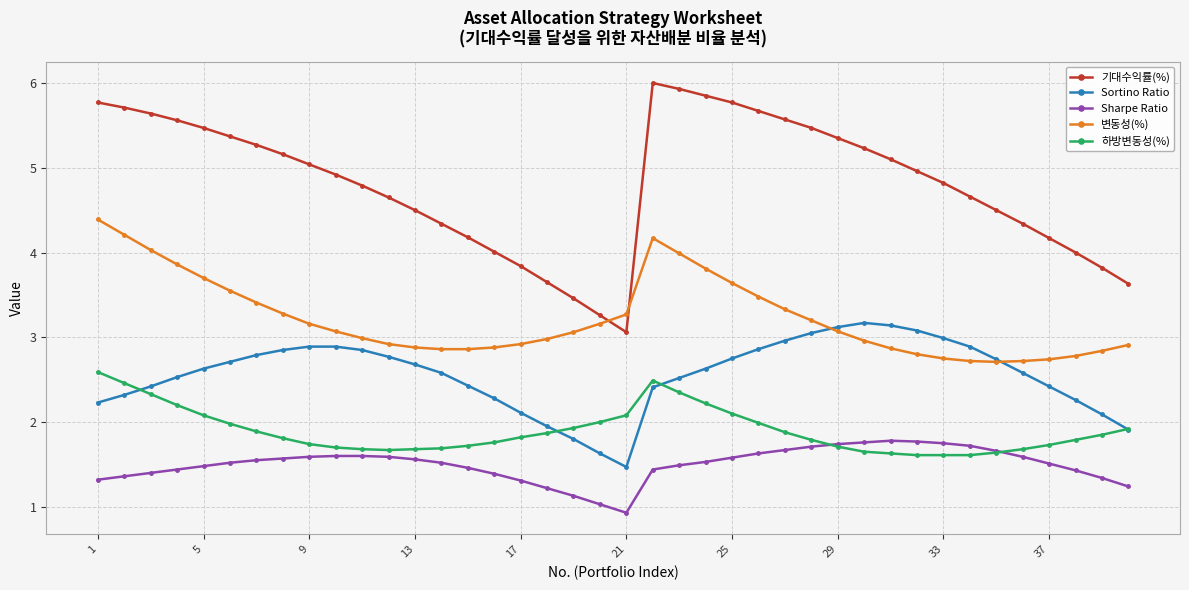

What is the value of the Sortino Ratio point at the 23rd from the left?

2.5